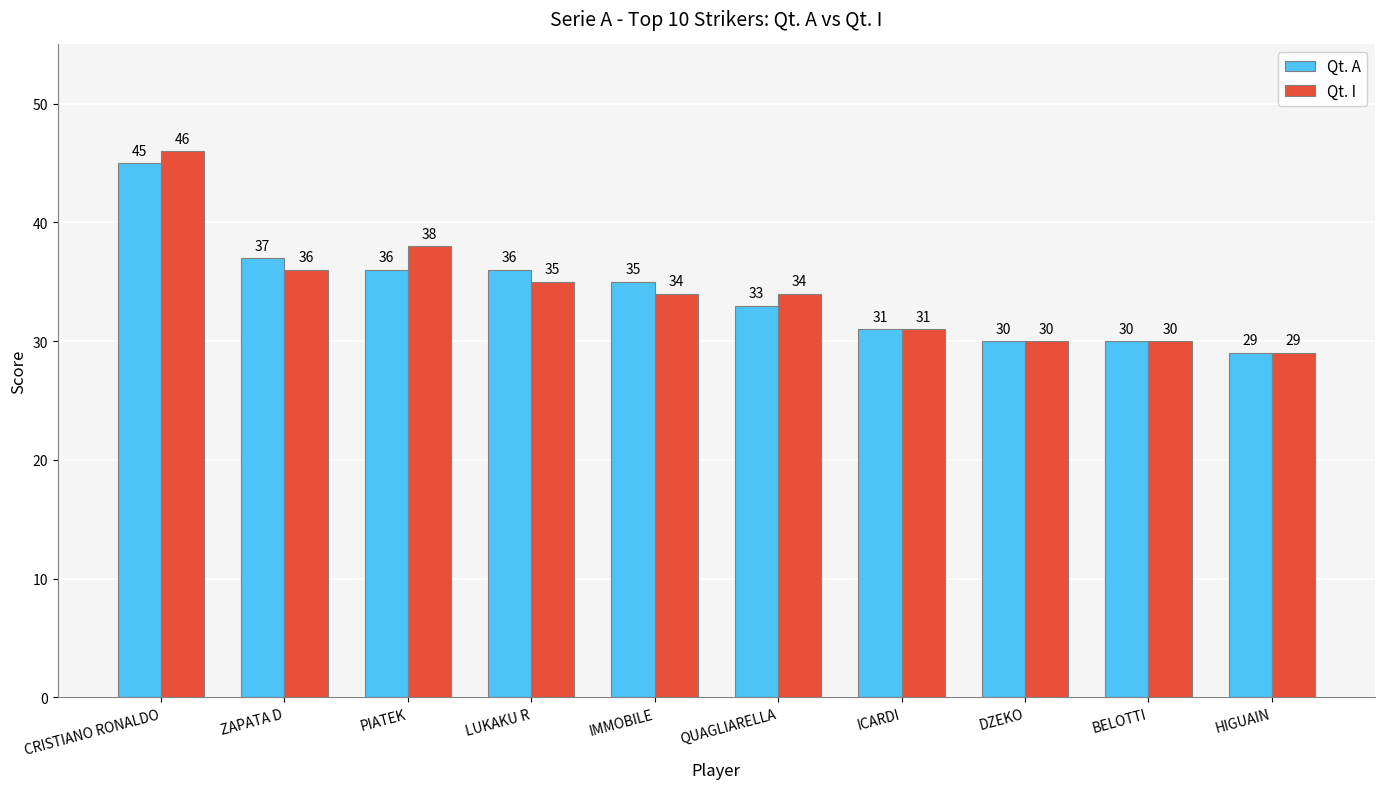

How many data points in Qt. A are less than 35?

5